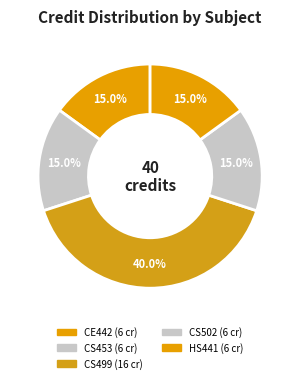

Is HS441 the majority of the pie?

No